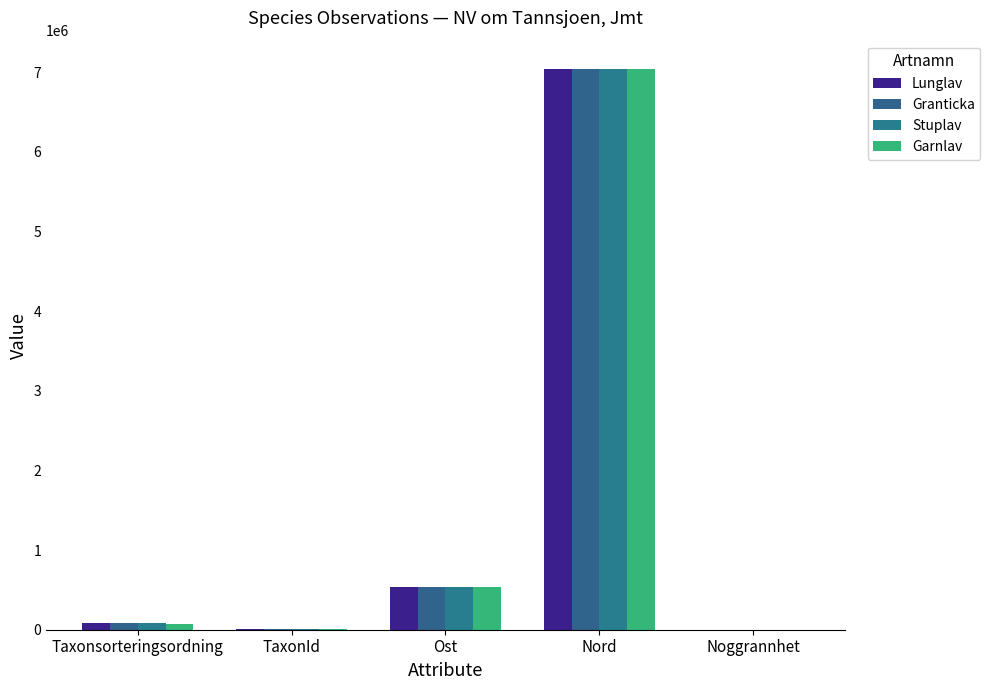

Reading left to right, transcribe all the data shown in this chart.

Lunglav: Taxonsorteringsordning=78569	TaxonId=6458	Ost=534021	Nord=7045223	Noggrannhet=10
Granticka: Taxonsorteringsordning=89410	TaxonId=5432	Ost=534091	Nord=7045261	Noggrannhet=10
Stuplav: Taxonsorteringsordning=78596	TaxonId=6462	Ost=534027	Nord=7045223	Noggrannhet=10
Garnlav: Taxonsorteringsordning=77506	TaxonId=6425	Ost=533842	Nord=7045355	Noggrannhet=10